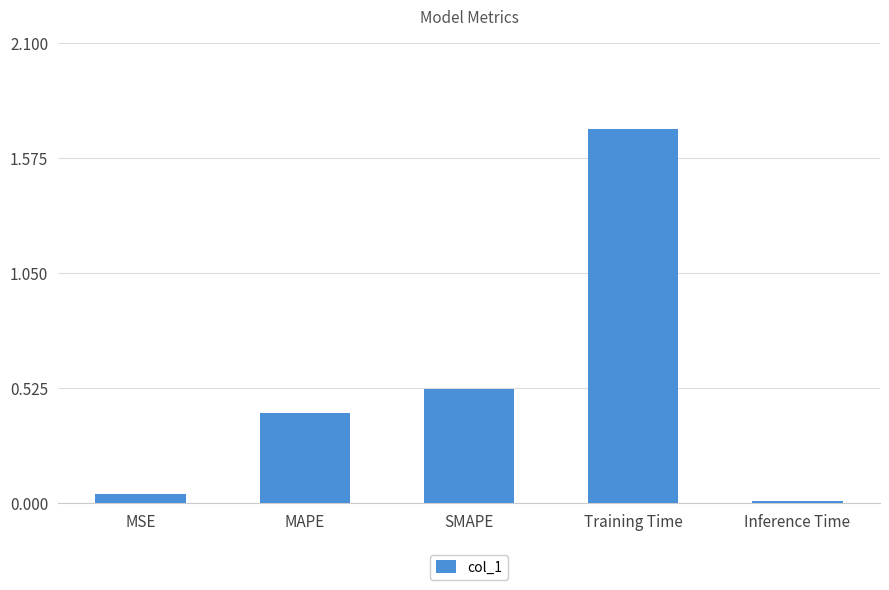

Count the number of categories in the chart.

5